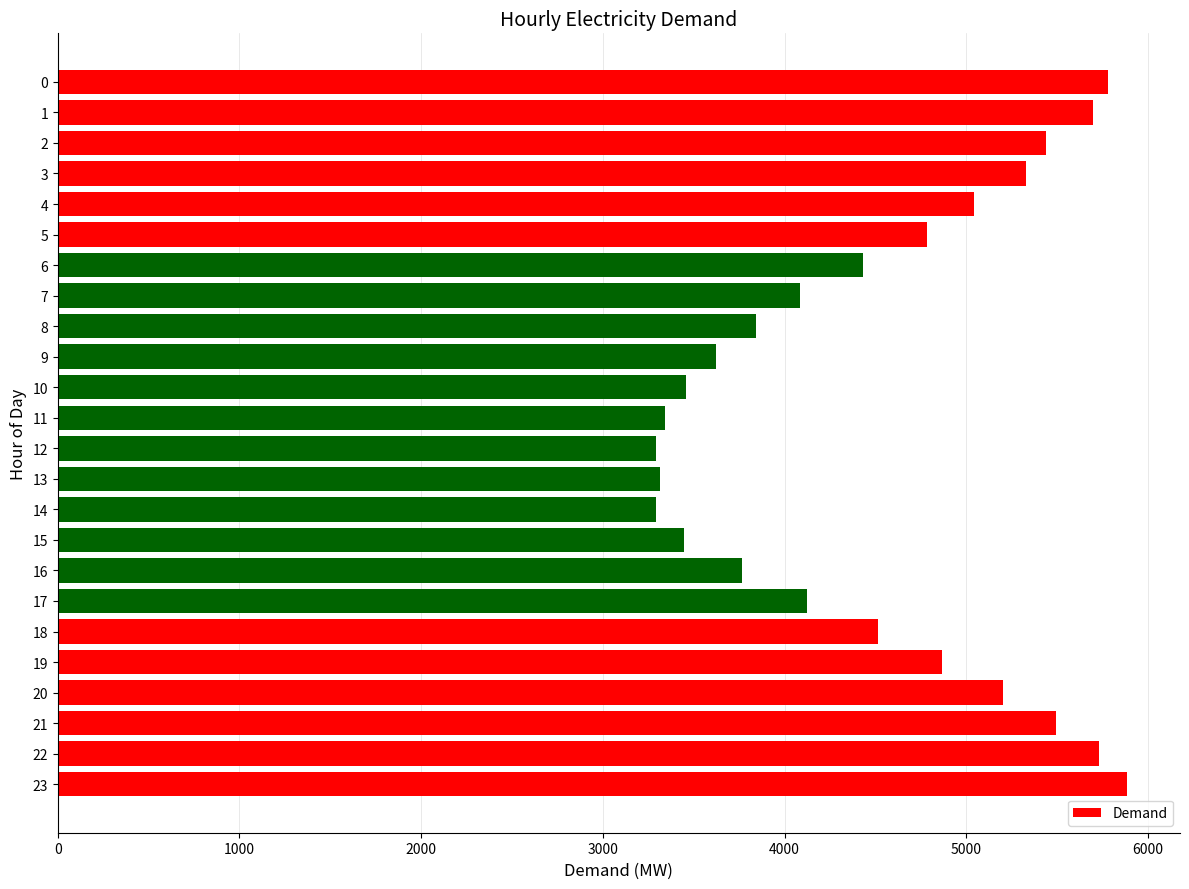

What is the minimum value shown in the chart?

3292